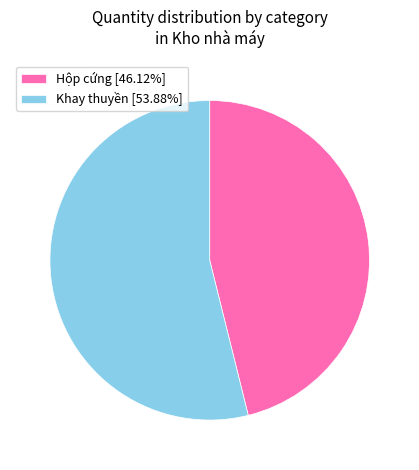

Approximately how many times larger is the value at Hộp cứng [46.12%] compared to Khay thuyền [53.88%]?

0.9